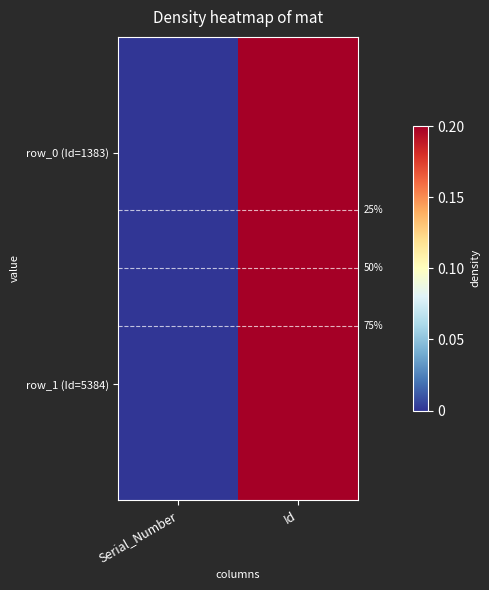

Between Id and Serial_Number, which is larger?

Id